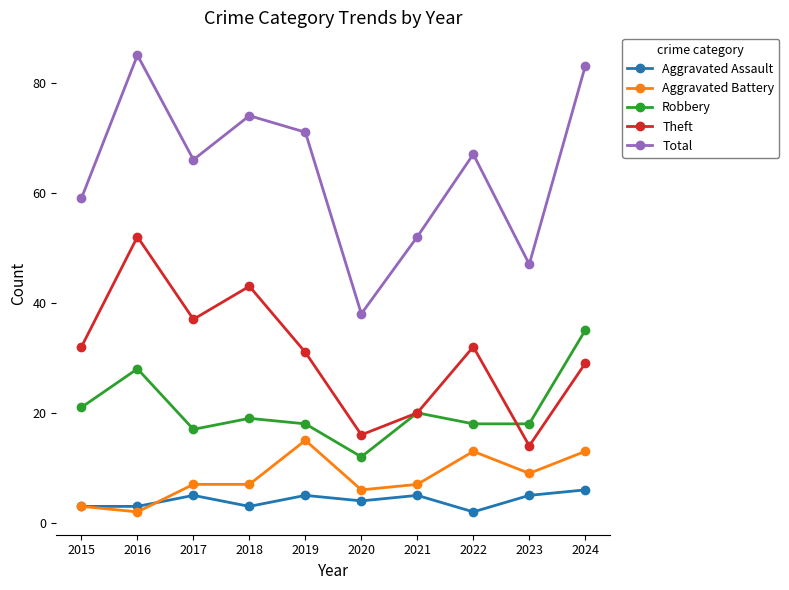

At which label does Aggravated Battery reach its peak?

2019